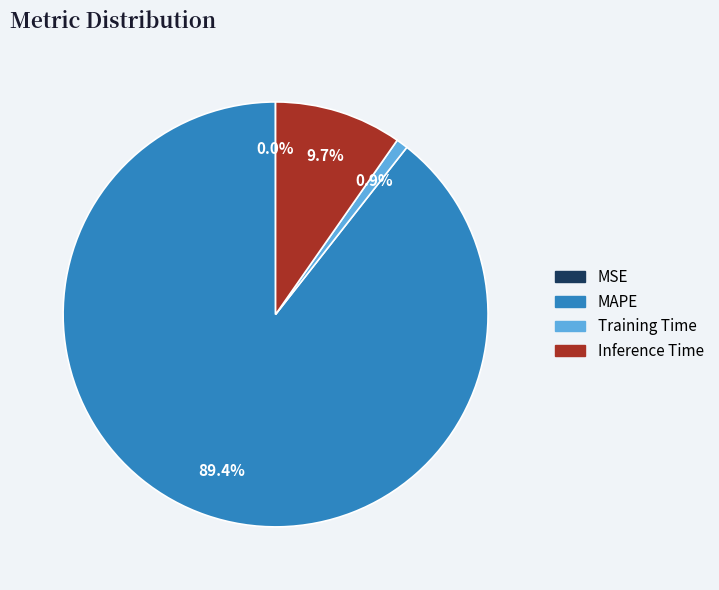

What portion of the pie excludes MAPE?

10.6%